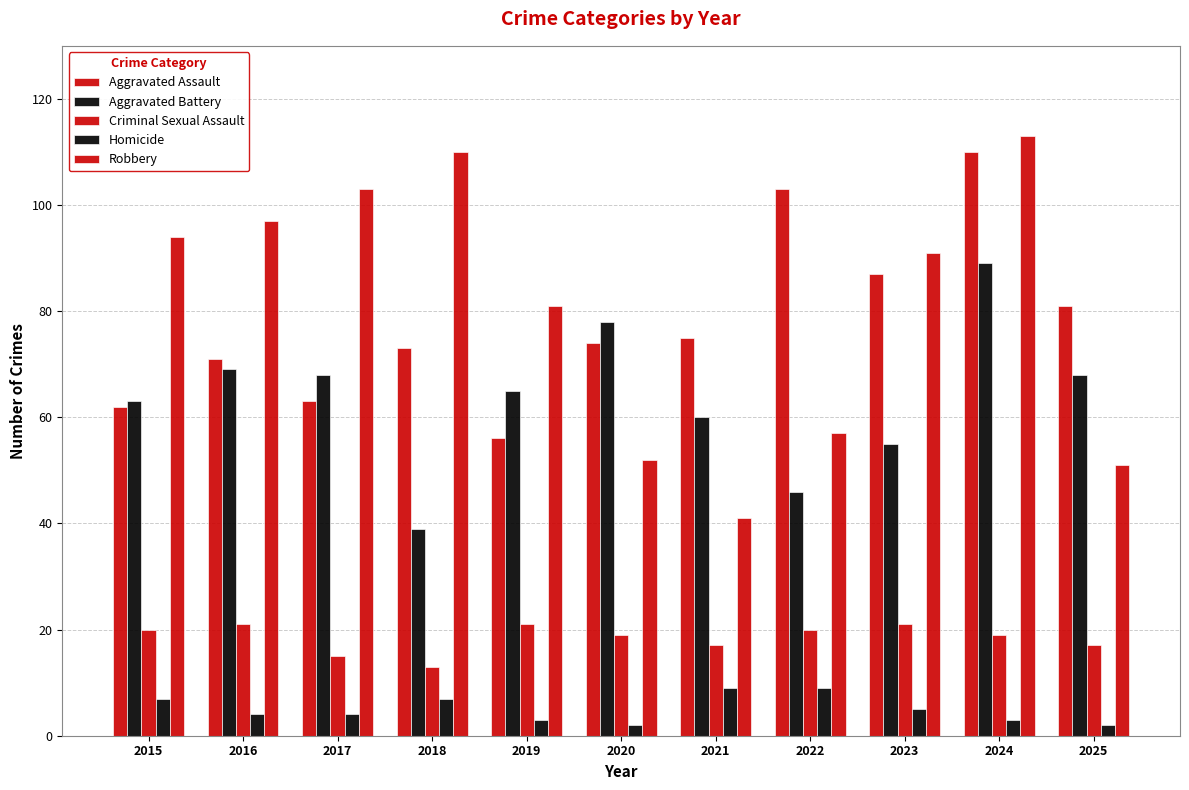

Are the bars grouped side by side (vs. stacked)?

Yes